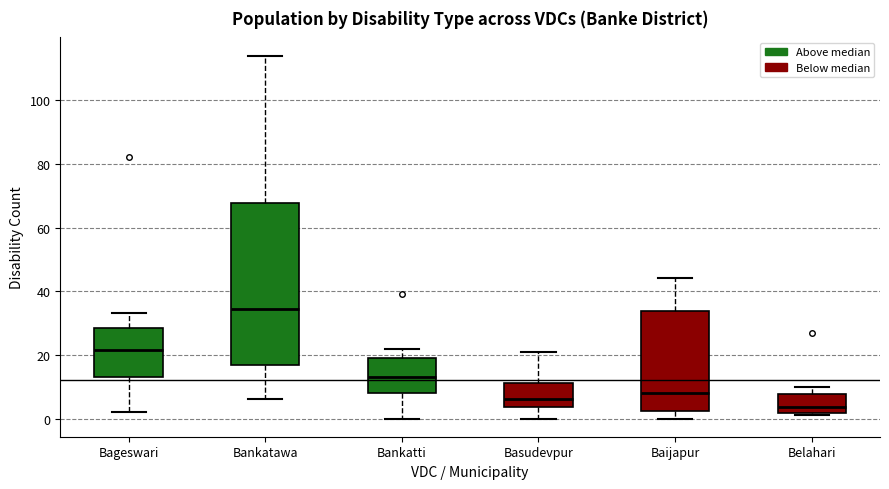

Which box is the tallest, from its lower edge to its upper edge?

Bankatawa